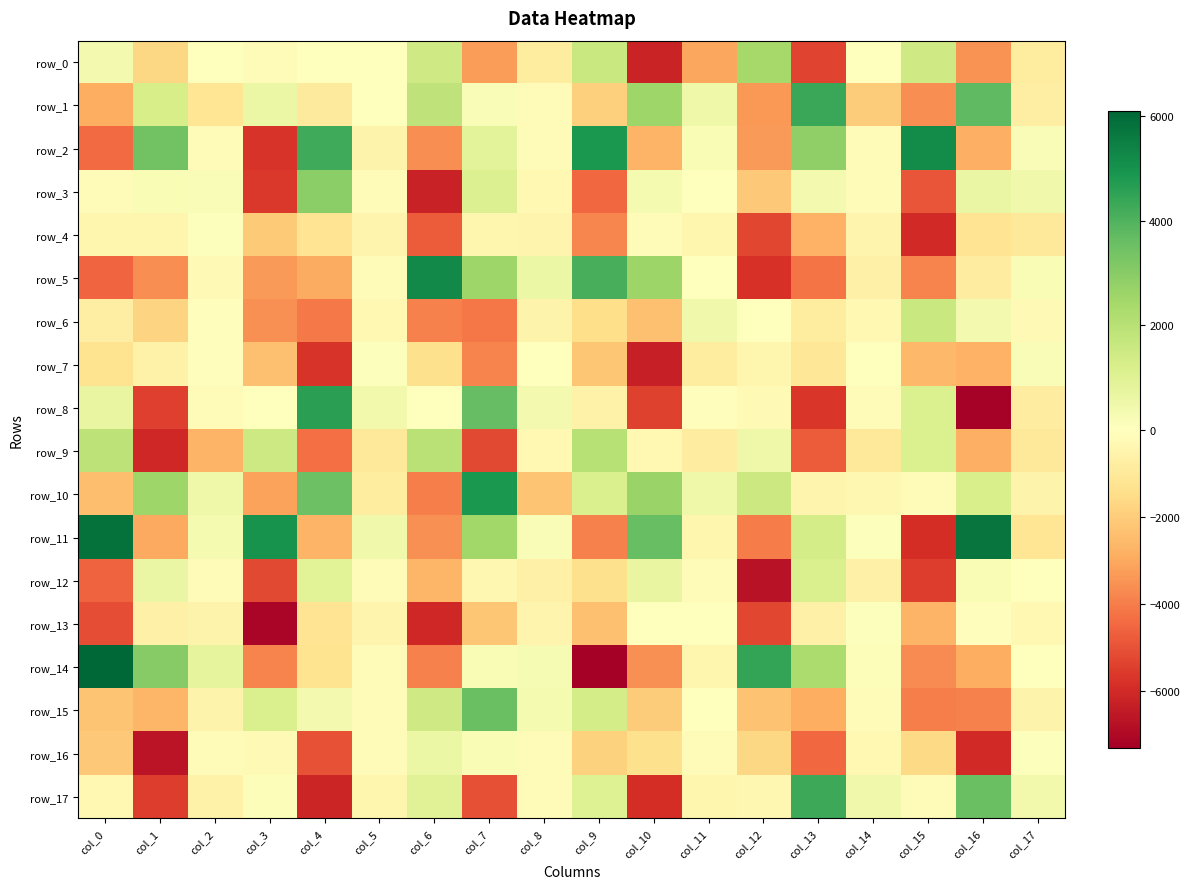

What is the difference between the second highest and minimum values in the row_3 series?

7332.0